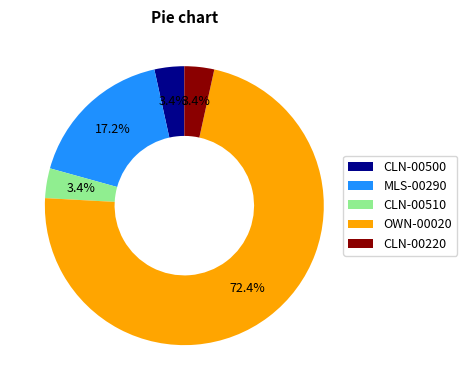

To the nearest percent, what is the average slice percentage?

20%